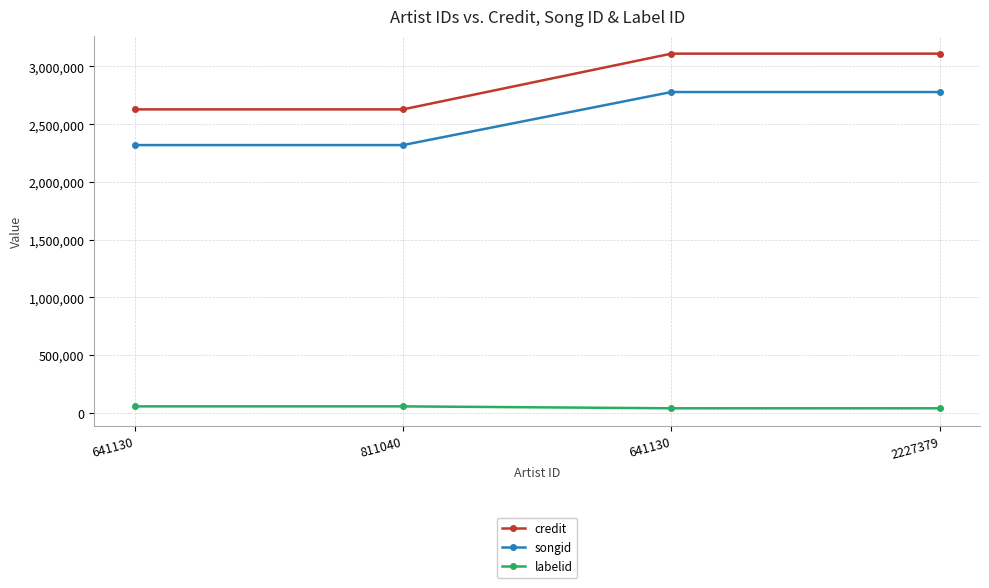

Is this an area chart (filled region under the line)?

No